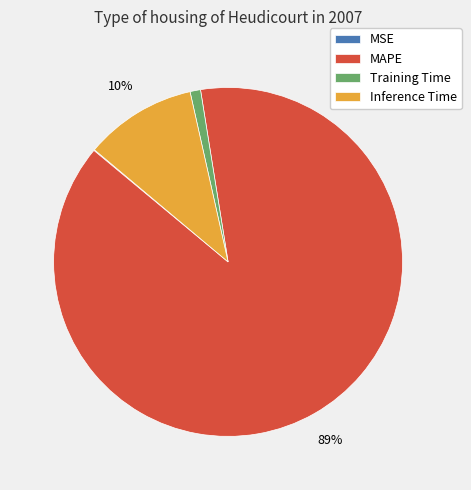

Which category has the biggest portion of the pie?

MAPE